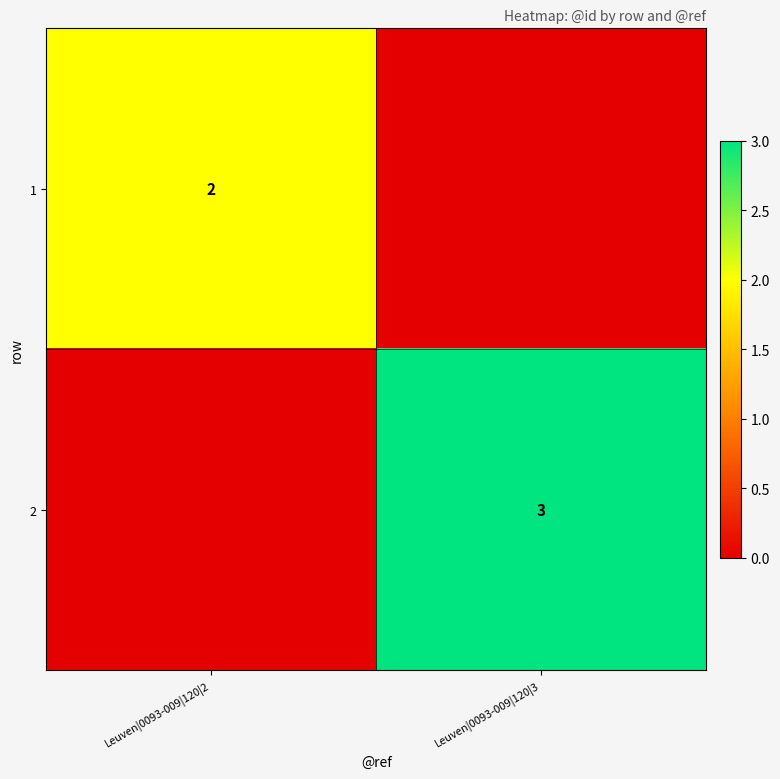

The value of 2 at Leuven|0093-009|120|3 is 2. True or false?

False